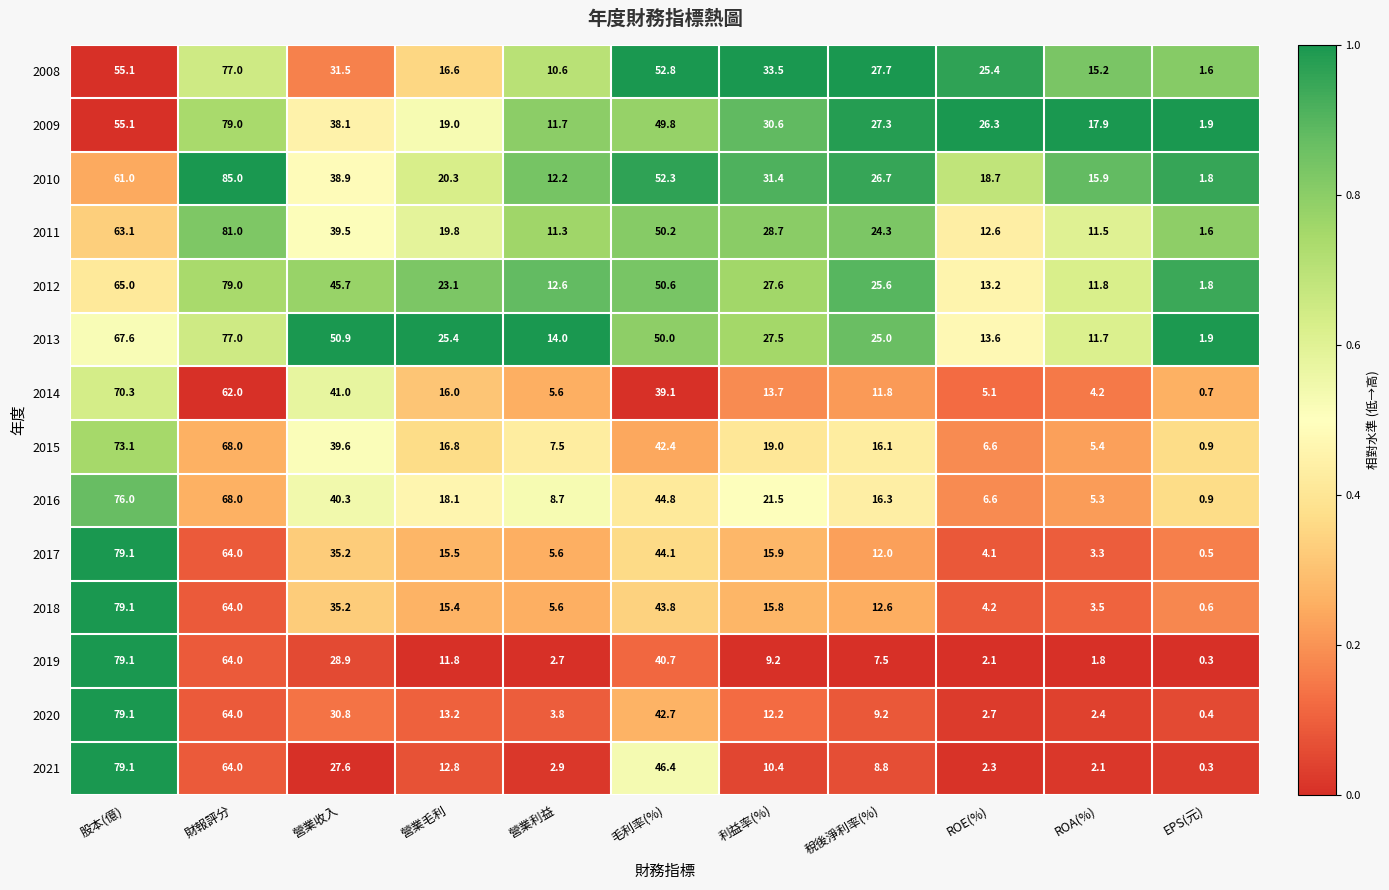

True or false: 2018 has a value of 5.7 at ROA(%).

False